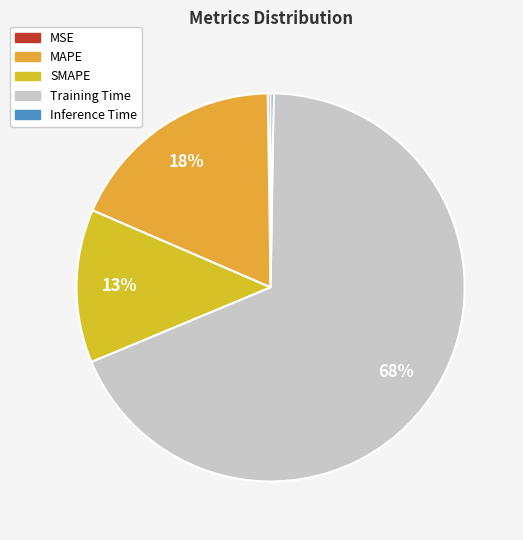

Does Inference Time account for over 50% of the chart?

No